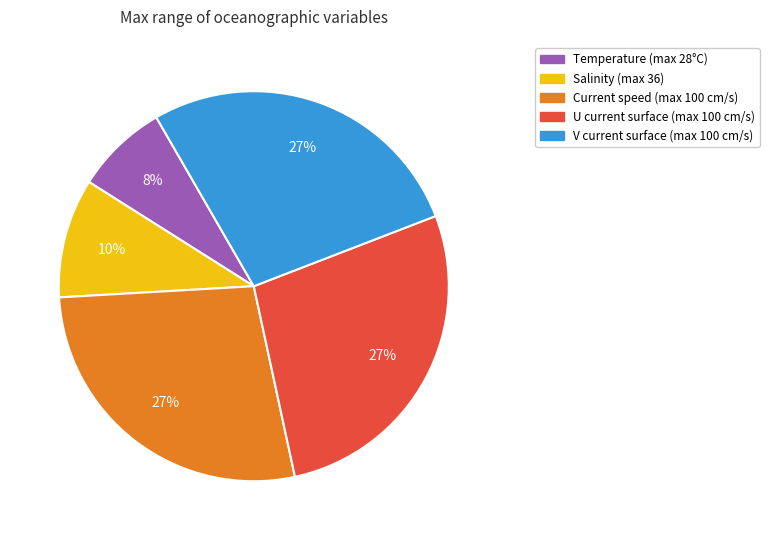

To the nearest percent, what is the average slice percentage?

20%